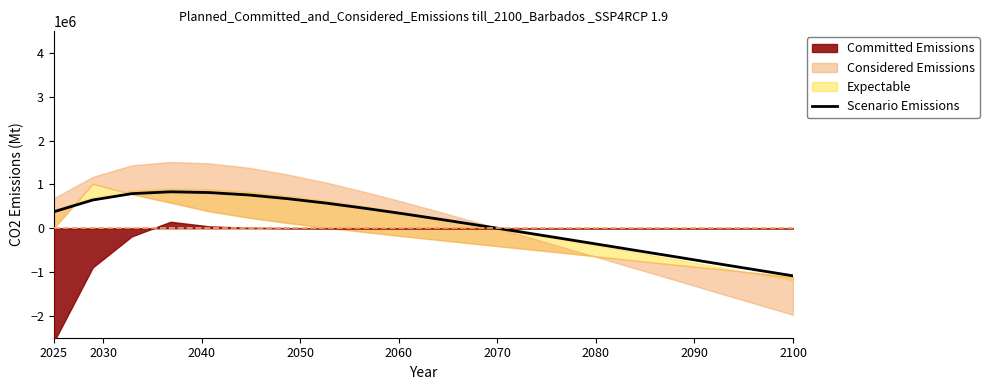

What is the maximum value for Scenario Emissions?

831600.0